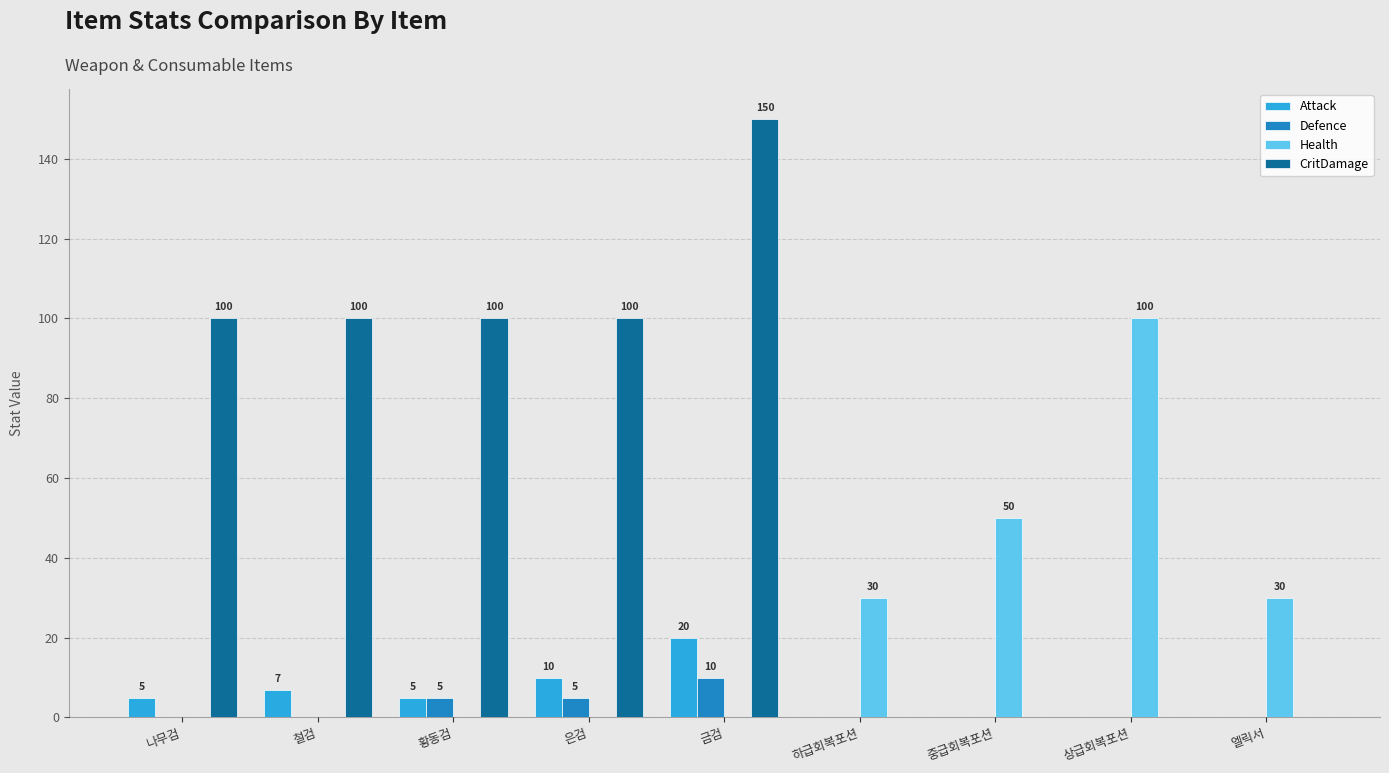

What is the difference between the Health values at 하급회복포션 and 금검?

30